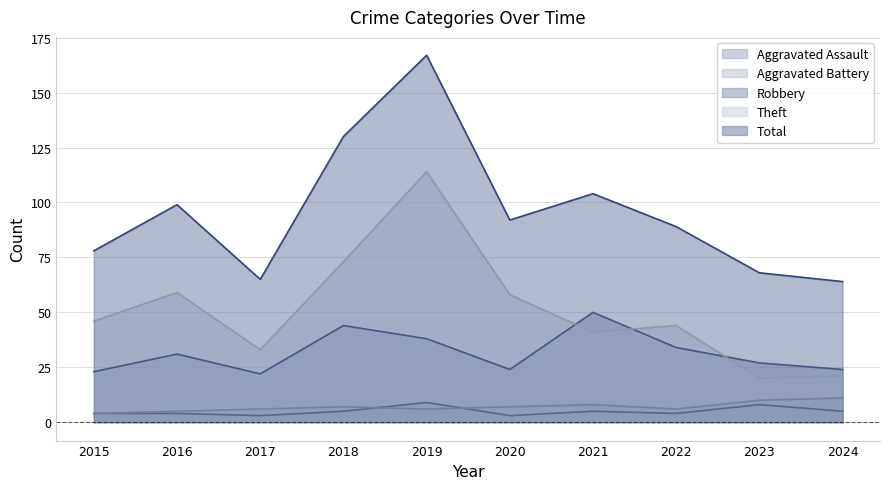

What is the value of the Robbery point at the 2nd from the left?

31